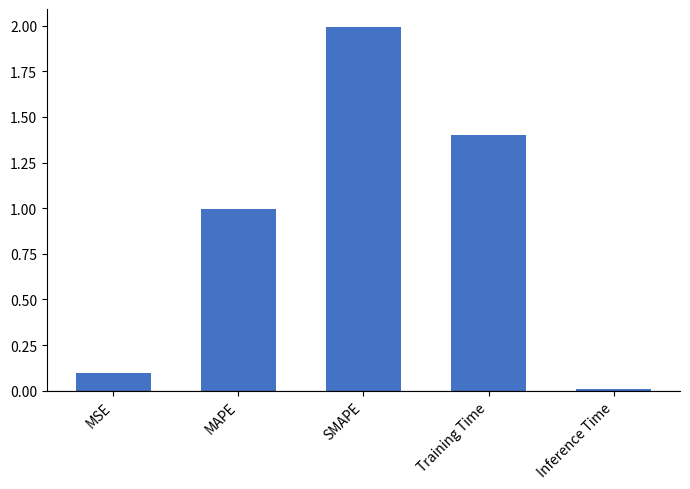

True or false: the data shows 0.6 at MAPE.

False